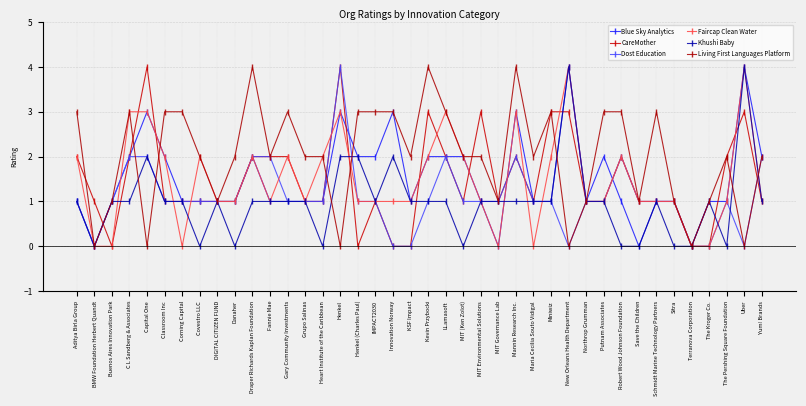

At which category does the chart reach its minimum across all series?

BMW Foundation Herbert Quandt